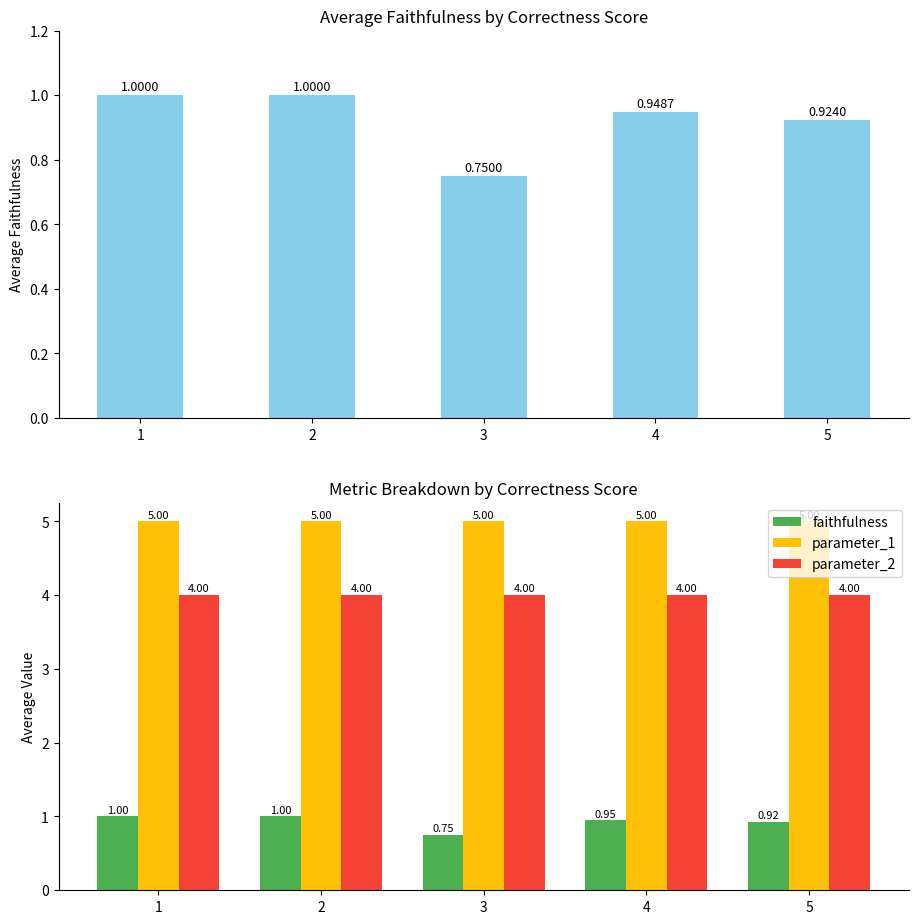

What is the total value across all series at 3?

9.8